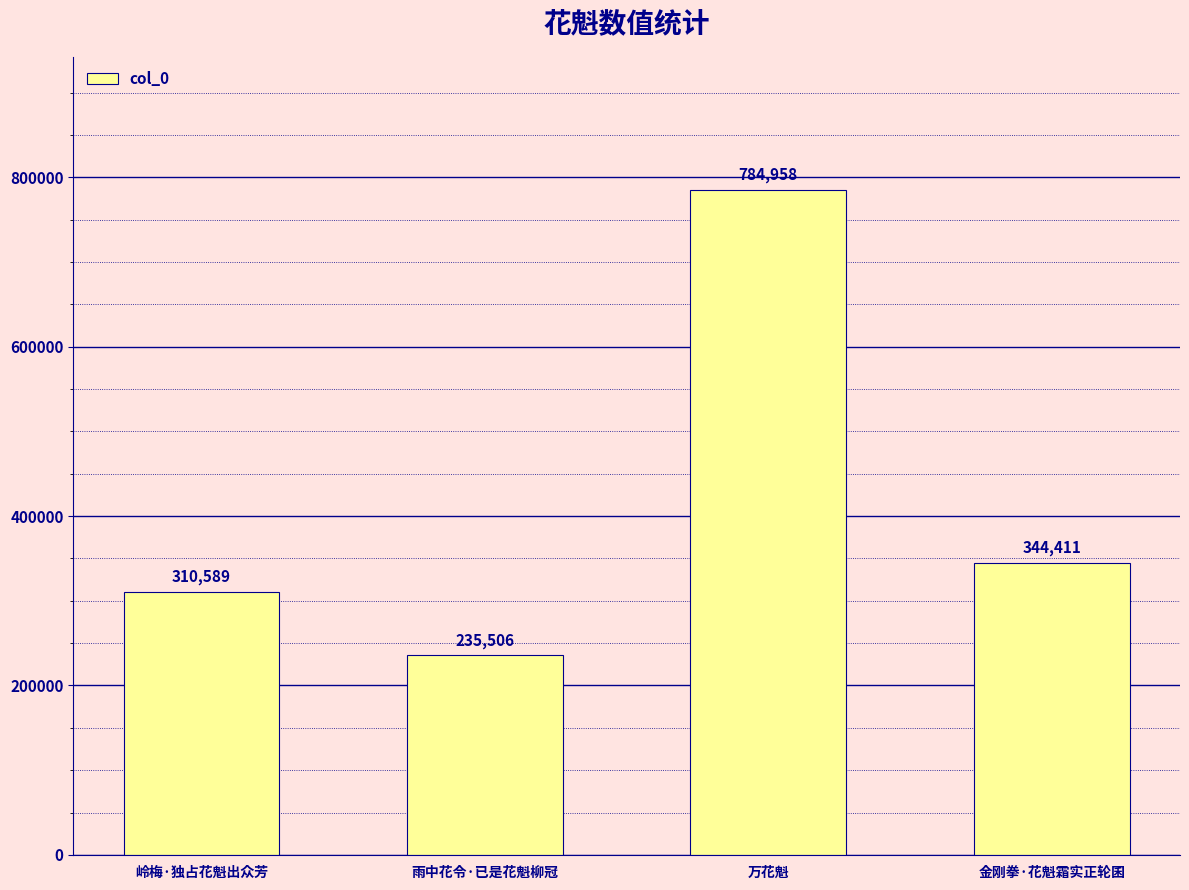

What is the label of the 3rd bar from the left?

万花魁